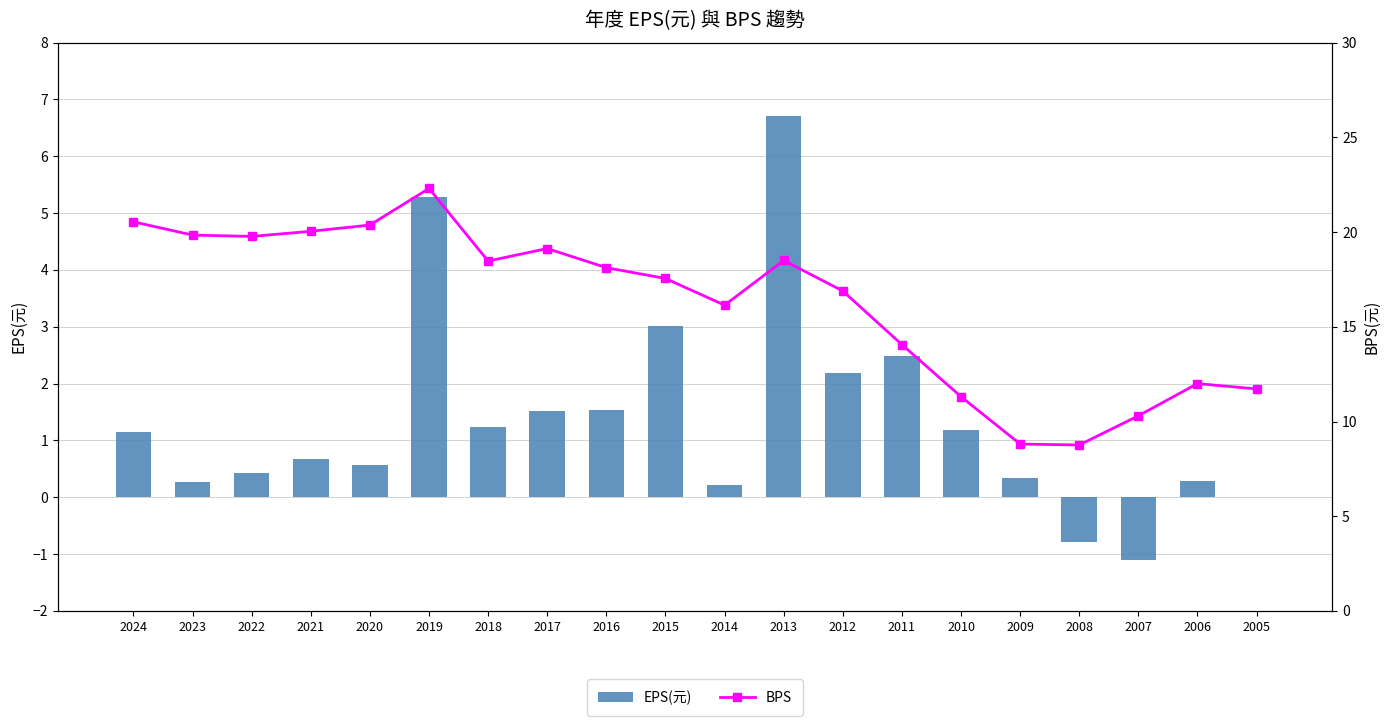

Which series has the largest total across all categories?

BPS